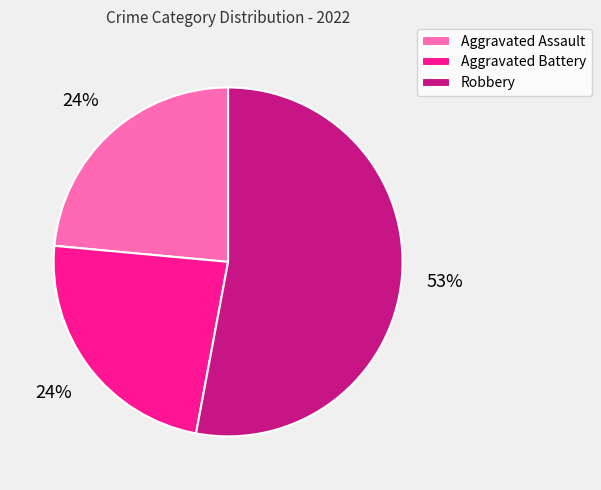

Which category accounts for the majority?

Robbery